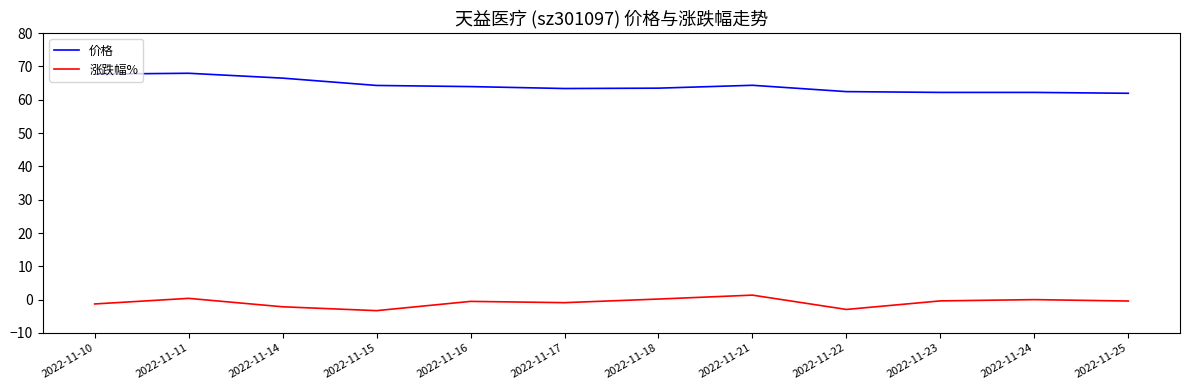

True or false: 价格 has a value of 68.0 at 2022-11-11.

True